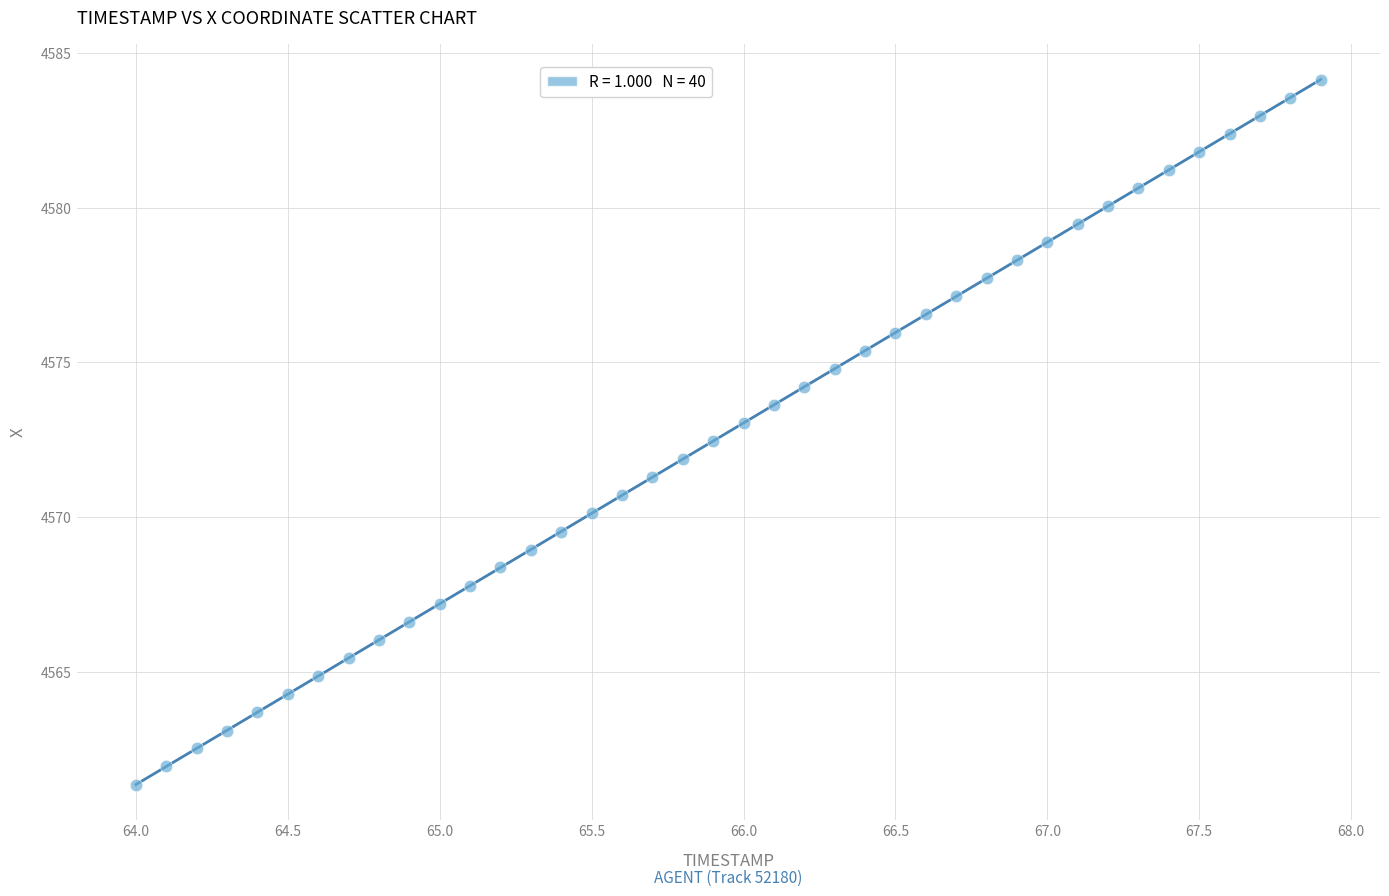

What is the range of X values (max minus min)?

3.9